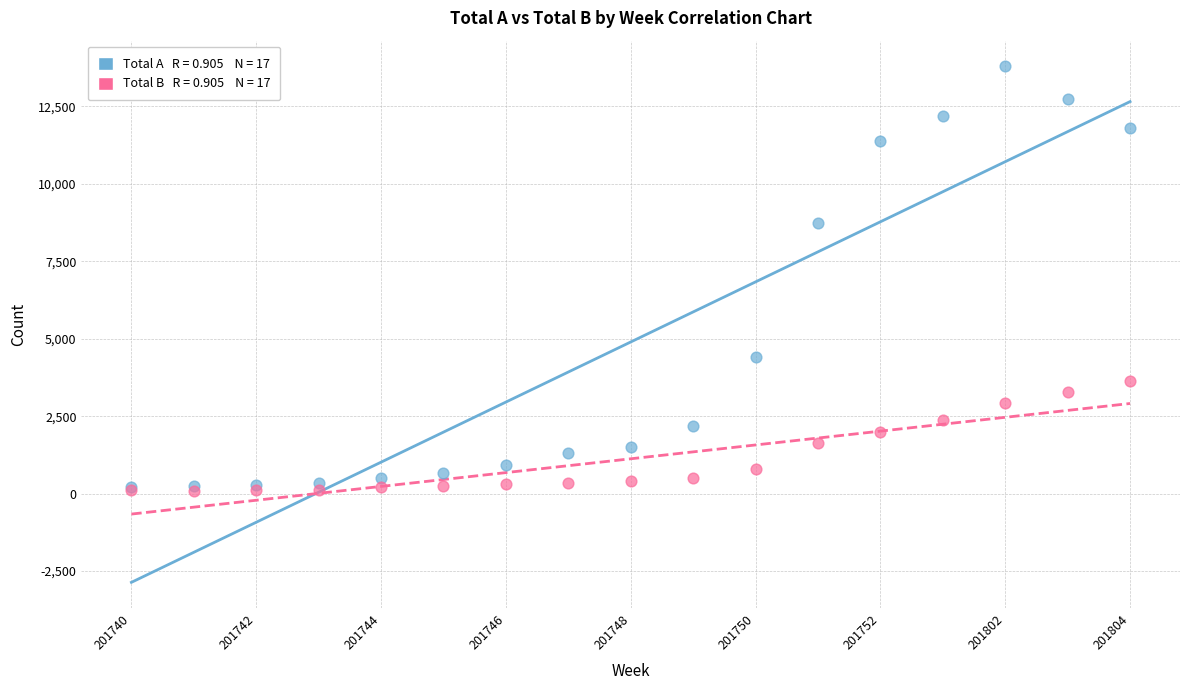

Across all series, what Y value is closest to 6943?

8733